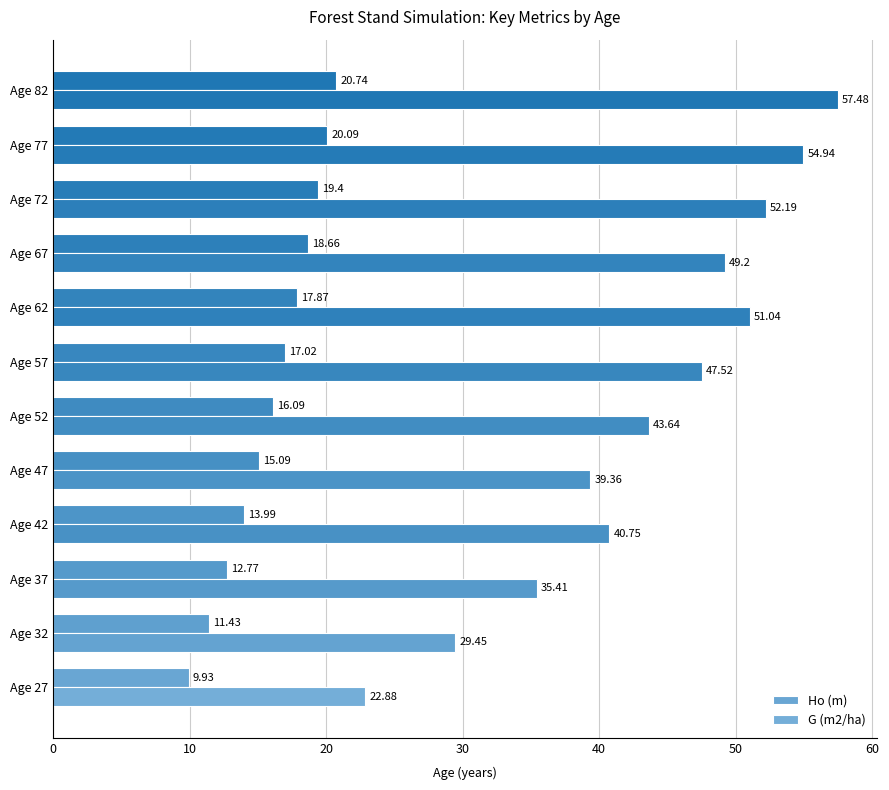

Reading right to left, list all the values displayed in this chart.

Ho (m): 20.7	20.1	19.4	18.7	17.9	17.0	16.1	15.1	14.0	12.8	11.4	9.9
G (m2/ha): 57.5	54.9	52.2	49.2	51.0	47.5	43.6	39.4	40.8	35.4	29.4	22.9